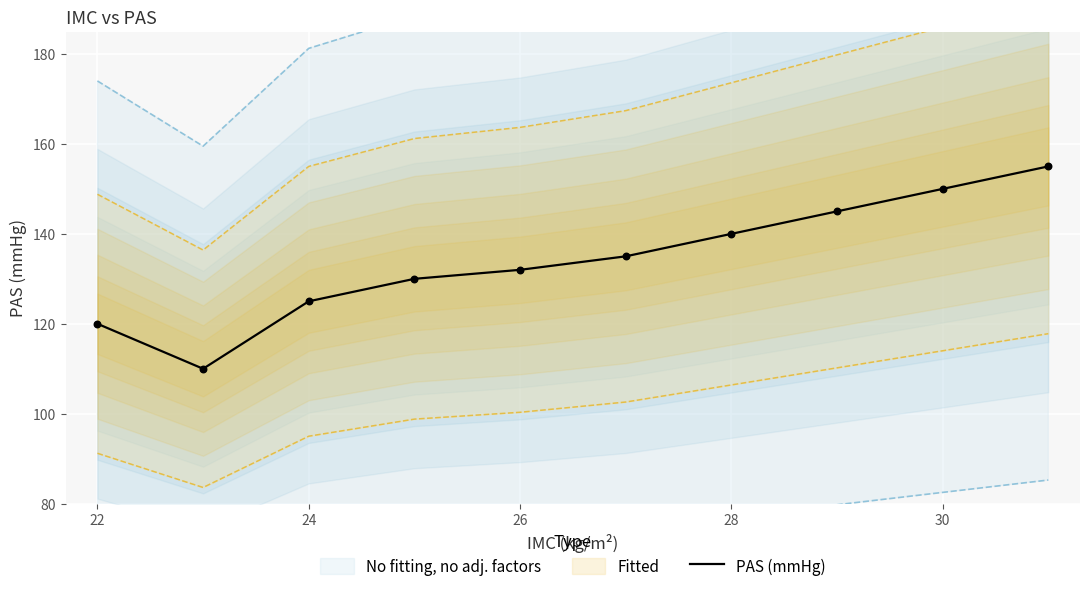

Is it true that PAS (mmHg) equals 177 at 22?

False